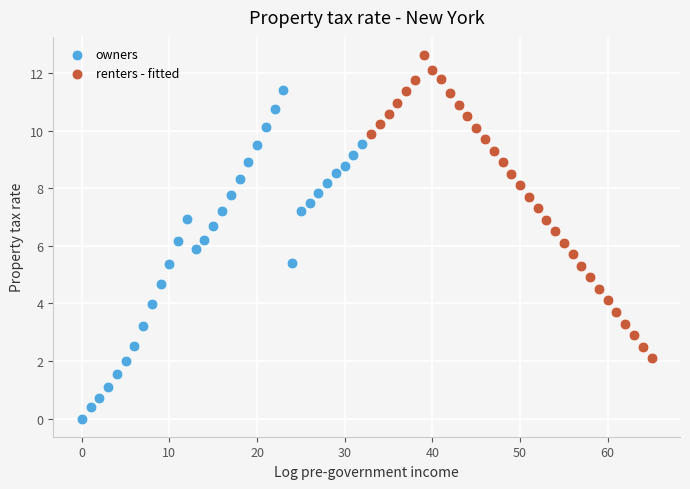

Which series reaches the maximum Y coordinate?

renters - fitted